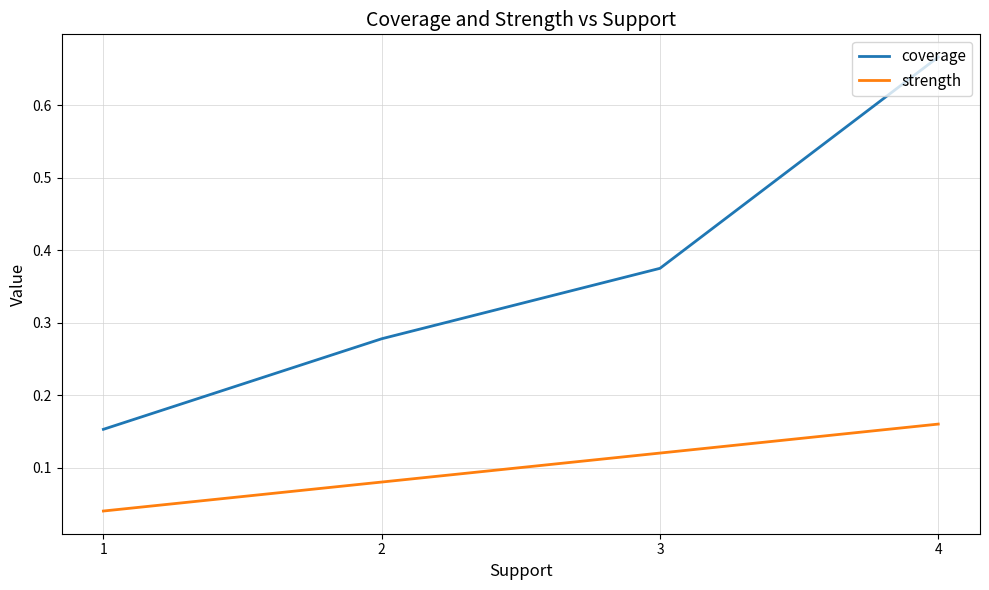

True or false: coverage has more than 1 interior local peaks.

False